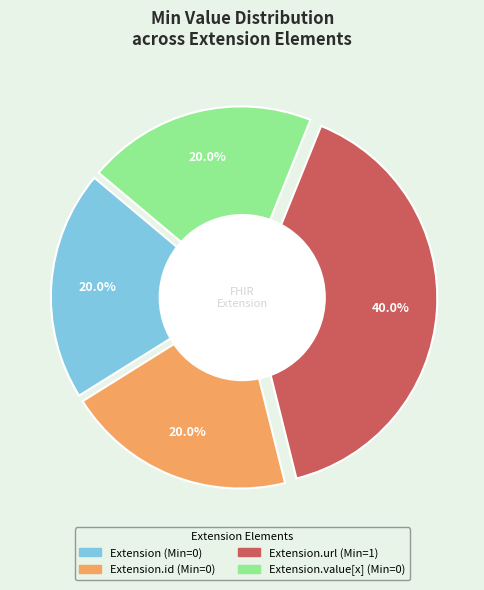

Is there any slice that represents more than half of the pie?

Yes